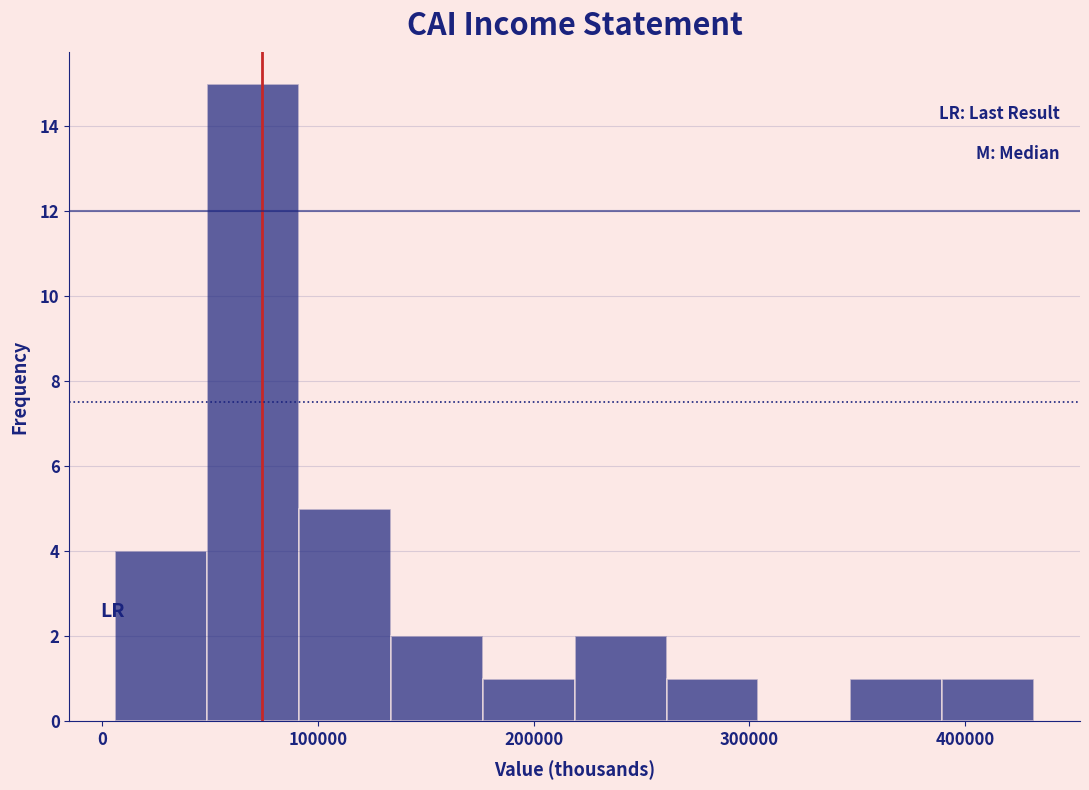

Reading left to right, list every bar in this chart as the range it spans on the x-axis followed by its height. Neither the bar edges nor the heights are printed on the chart, so give them approximately, as read against the axes.

10000 to 50000: 4
50000 to 90000: 15
90000 to 130000: 5
130000 to 180000: 2
180000 to 220000: 1
220000 to 260000: 2
260000 to 300000: 1
300000 to 350000: 0
350000 to 390000: 1
390000 to 430000: 1